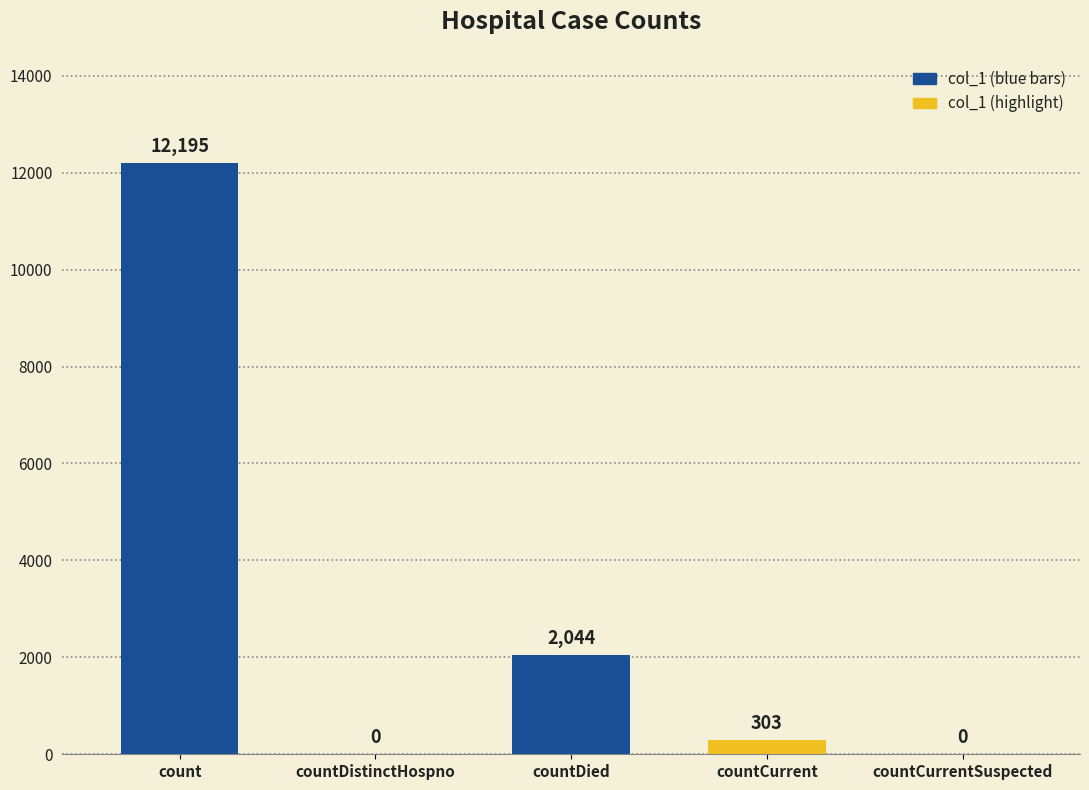

Count the number of categories in the chart.

5